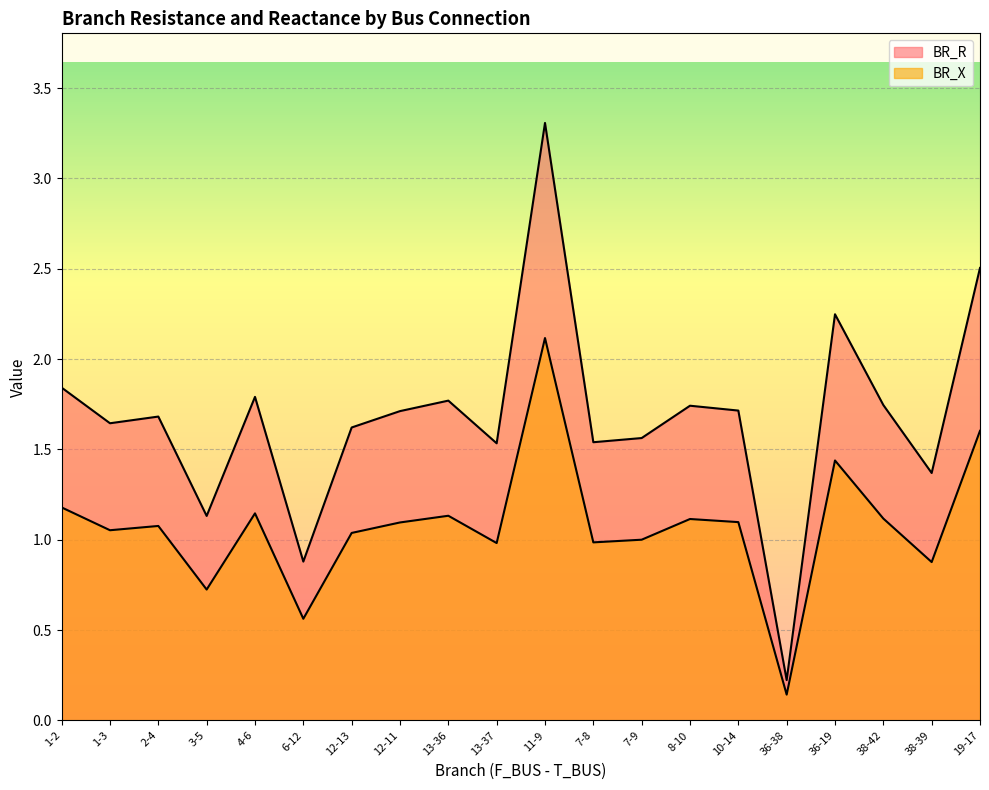

What is the total value across all series at 3-5?

1.9